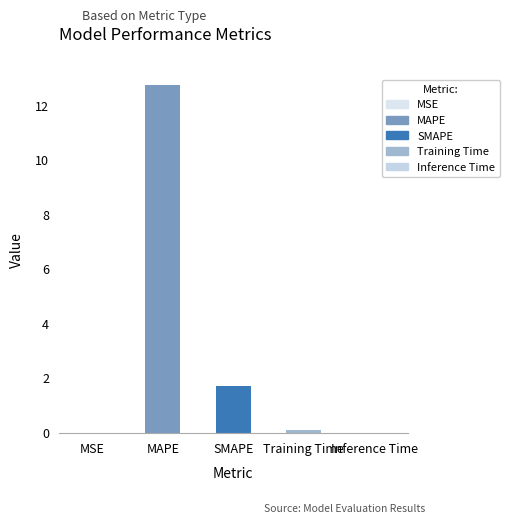

What is the sum of the values at MSE and SMAPE?

1.7